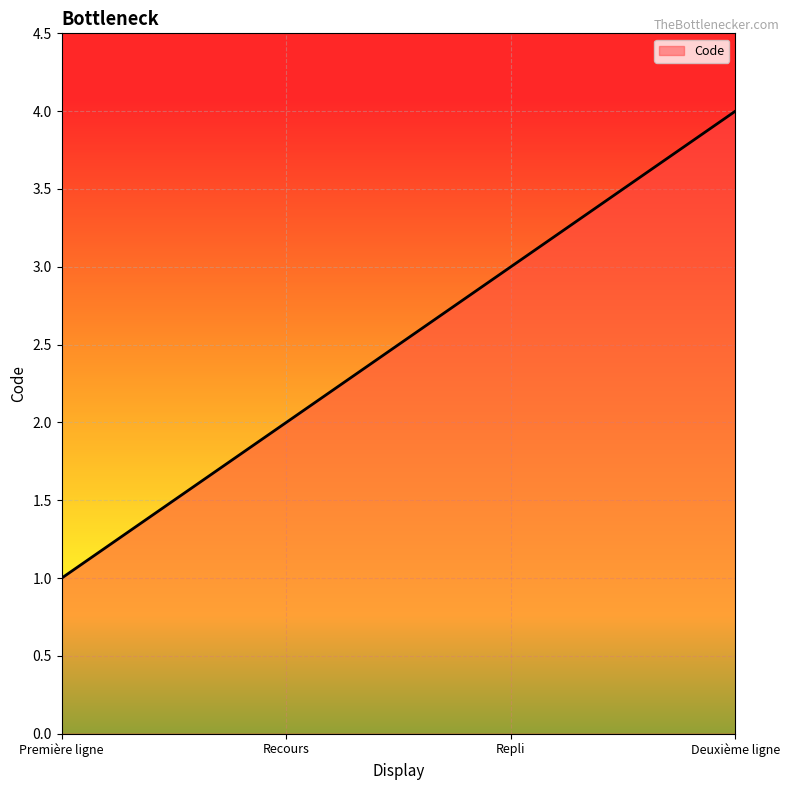

Reading right to left, transcribe all the data shown in this chart.

4	3	2	1